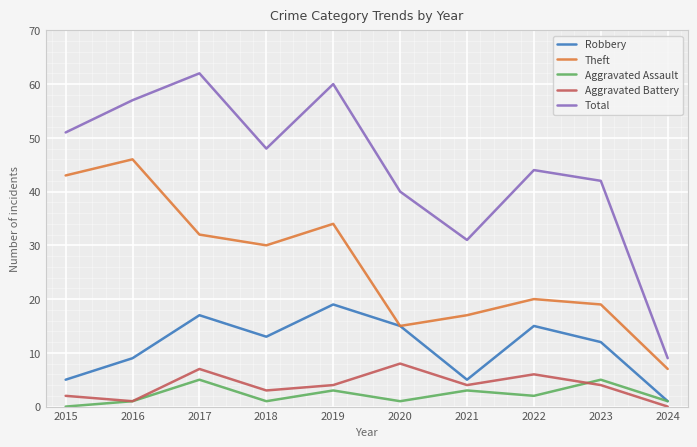

What is the approximate value of Aggravated Assault at 2020?

1